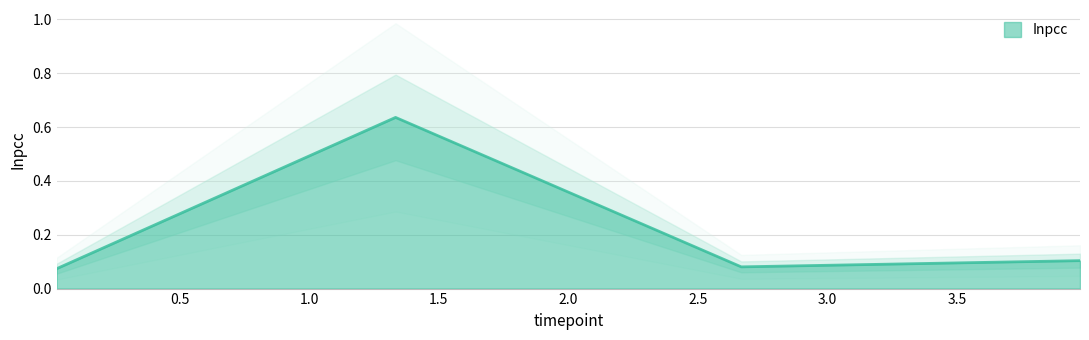

Is it true that the value at 0.02666666666666667 is 0.1?

True